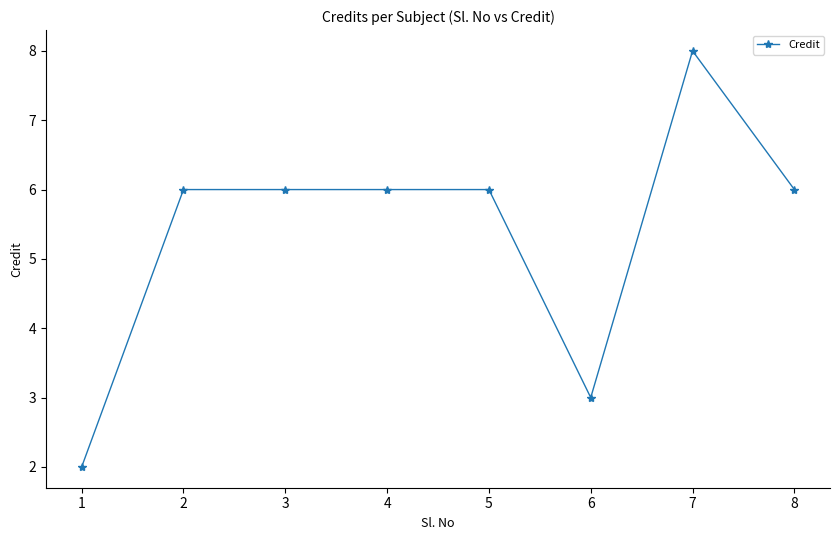

Is it true that the value at 2 is 2?

False